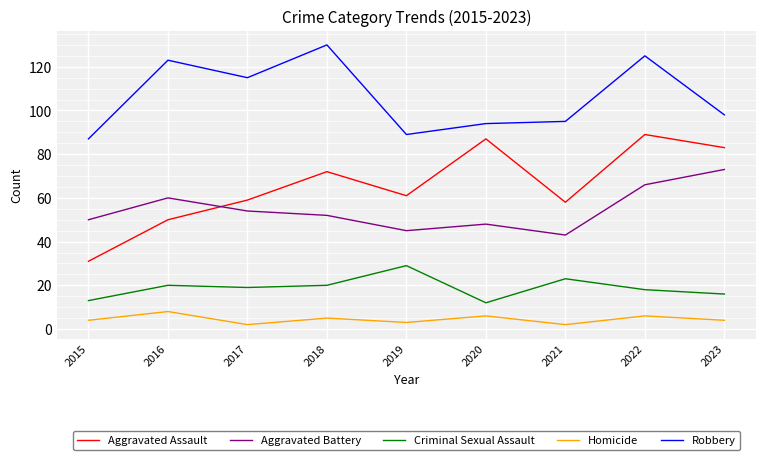

How many lines are shown in the chart?

5